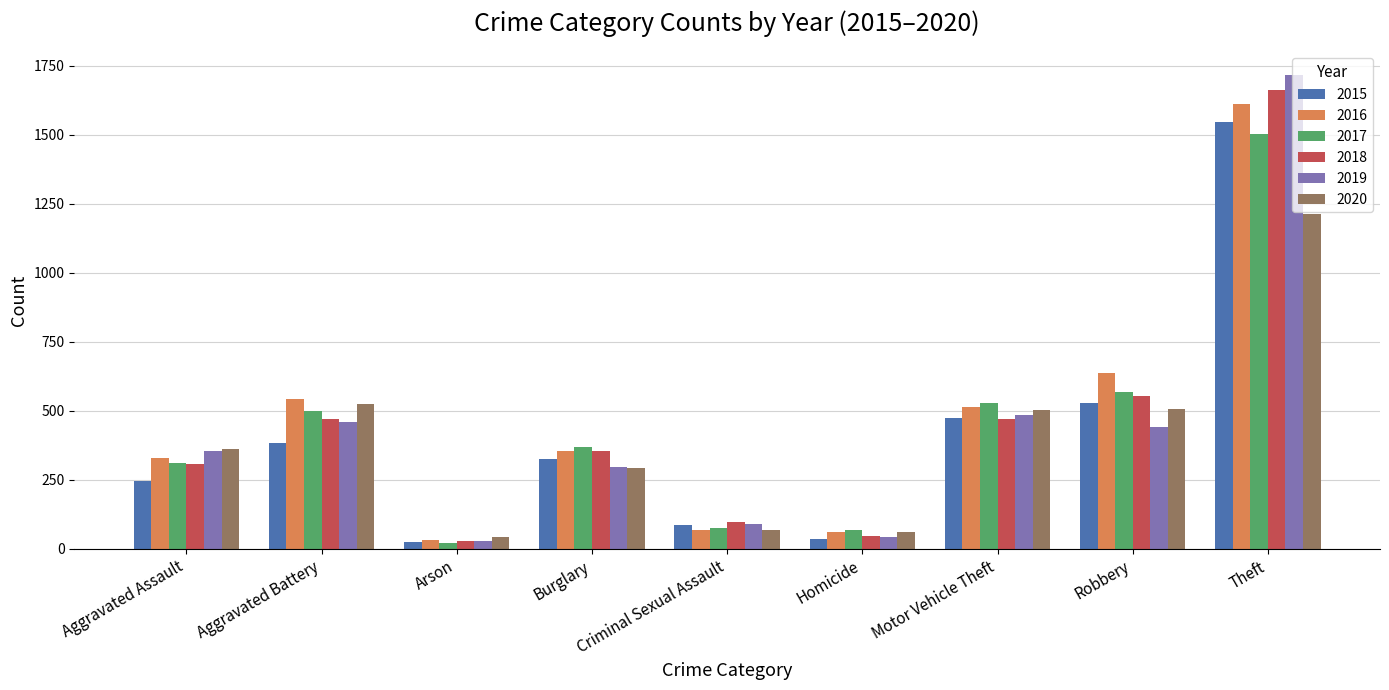

Where is 2015 nearest to the value 787?

Robbery